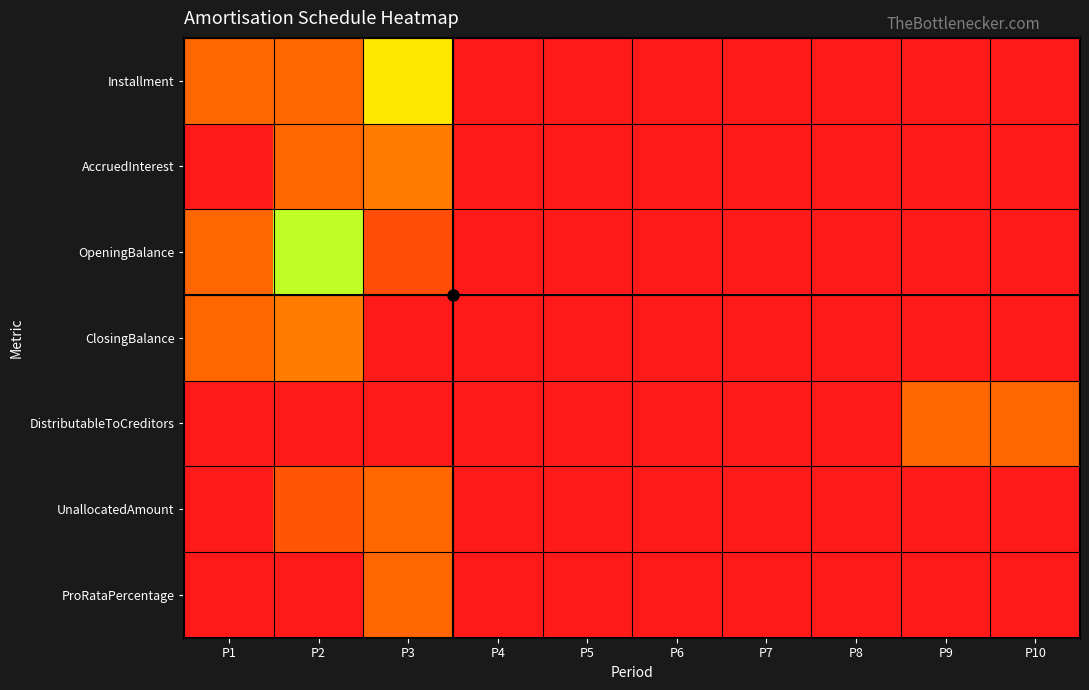

Reading left to right, what are all the values shown in this chart?

Installment: P1=1.0	P2=1.0	P3=0.5	P4=0.0	P5=0.0	P6=0.0	P7=0.0	P8=0.0	P9=0.0	P10=0.0
AccruedInterest: P1=0.0	P2=1.0	P3=0.3	P4=0.0	P5=0.0	P6=0.0	P7=0.0	P8=0.0	P9=0.0	P10=0.0
OpeningBalance: P1=1.0	P2=0.6	P3=0.2	P4=0.0	P5=0.0	P6=0.0	P7=0.0	P8=0.0	P9=0.0	P10=0.0
ClosingBalance: P1=1.0	P2=0.3	P3=0.0	P4=0.0	P5=0.0	P6=0.0	P7=0.0	P8=0.0	P9=0.0	P10=0.0
DistributableToCreditors: P1=0.0	P2=0.0	P3=0.0	P4=0.0	P5=0.0	P6=0.0	P7=0.0	P8=0.0	P9=1.0	P10=1.0
UnallocatedAmount: P1=0.0	P2=0.2	P3=1.0	P4=0.0	P5=0.0	P6=0.0	P7=0.0	P8=0.0	P9=0.0	P10=0.0
ProRataPercentage: P1=0.0	P2=0.0	P3=1.0	P4=0.0	P5=0.0	P6=0.0	P7=0.0	P8=0.0	P9=0.0	P10=0.0